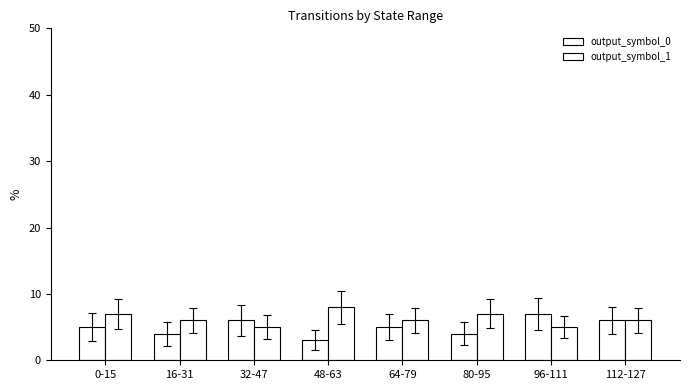

What is the minimum value for output_symbol_0?

3